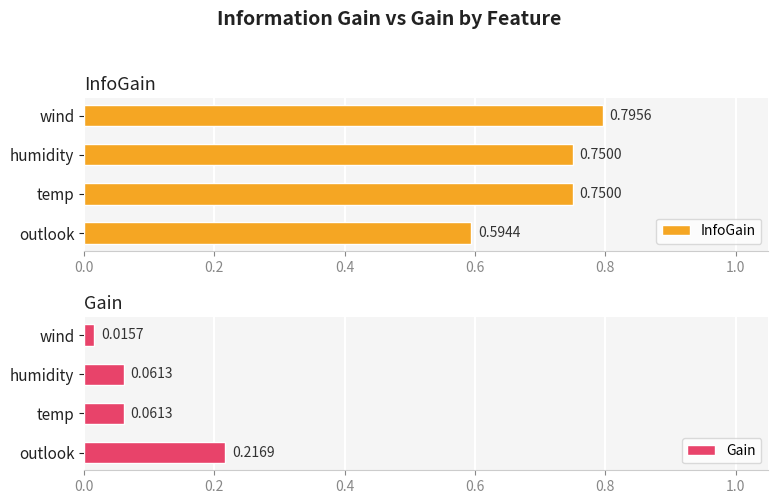

Is it true that Gain equals 0.1 at outlook?

False